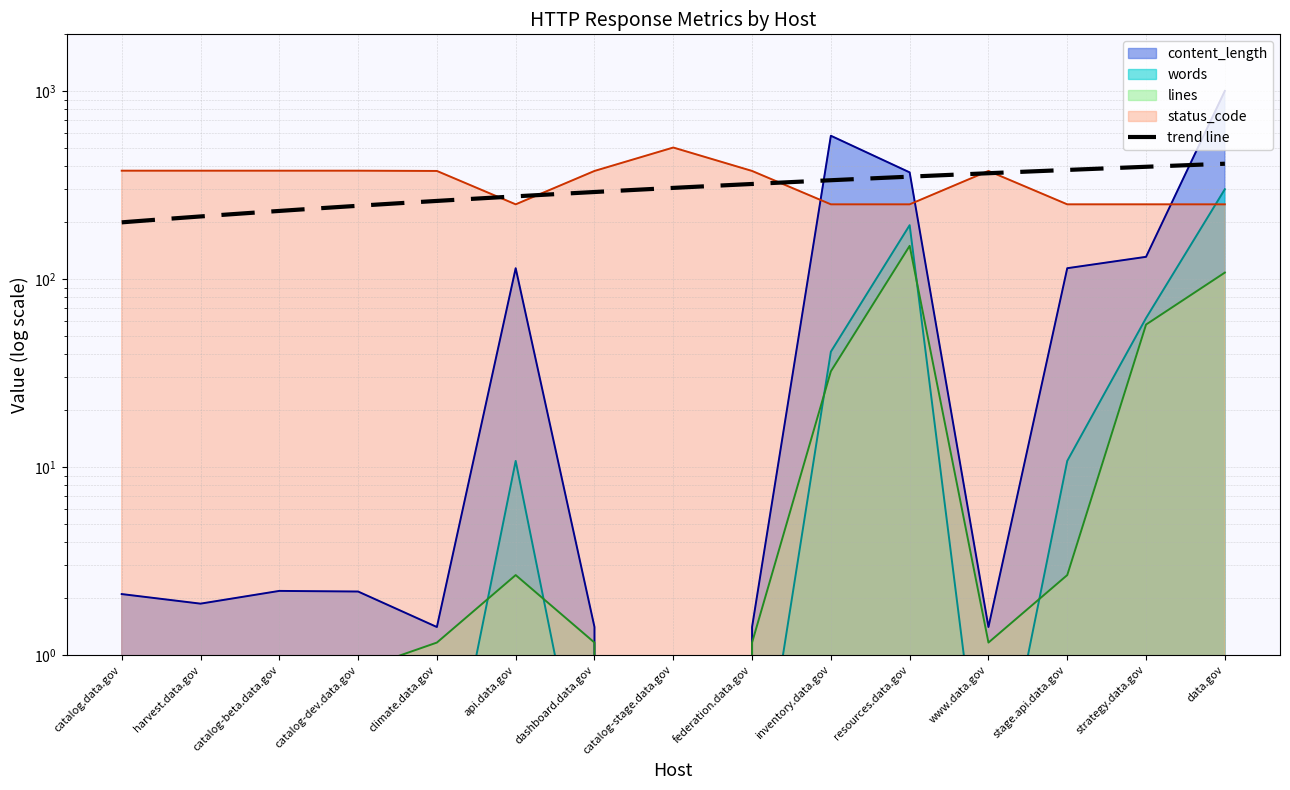

What is the difference between the content_length values at catalog-stage.data.gov and api.data.gov?

114.1